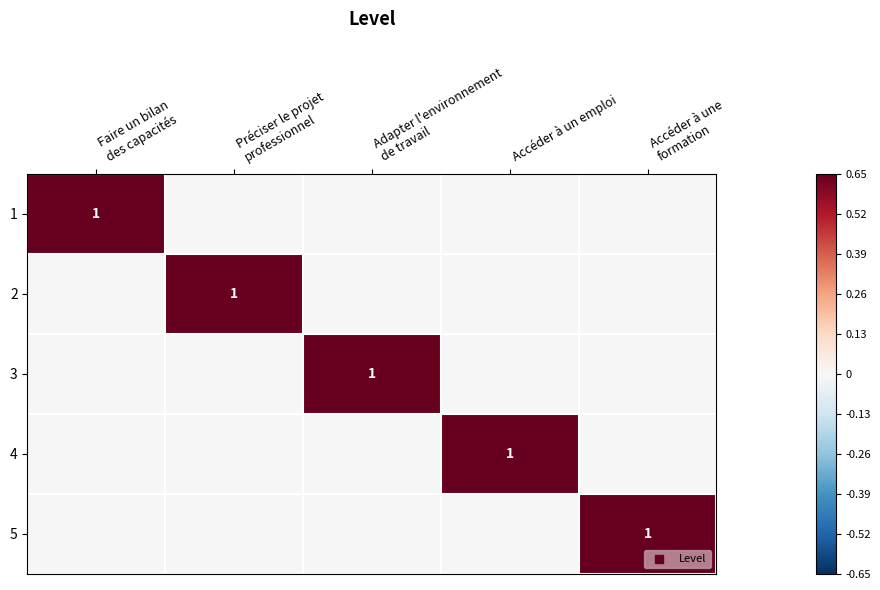

At Adapter l'environnement de travail, list the series in order from largest to smallest.

3, 1, 2, 4, 5